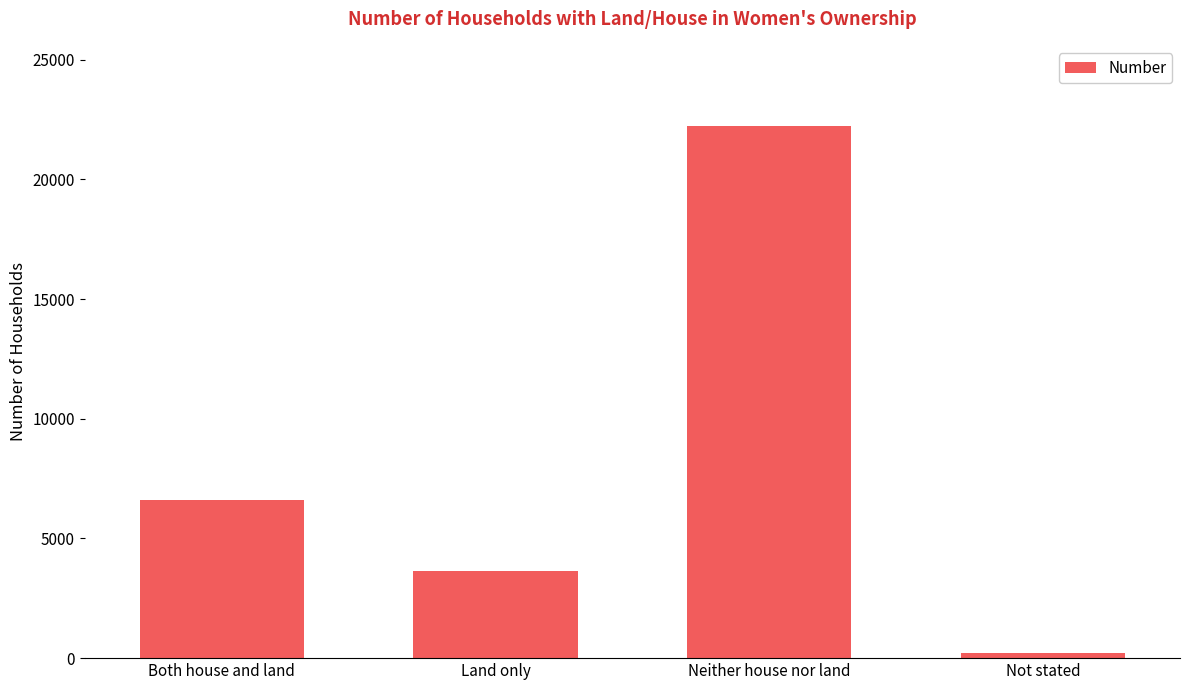

The chart shows a value of 6596 at Both house and land. True or false?

True